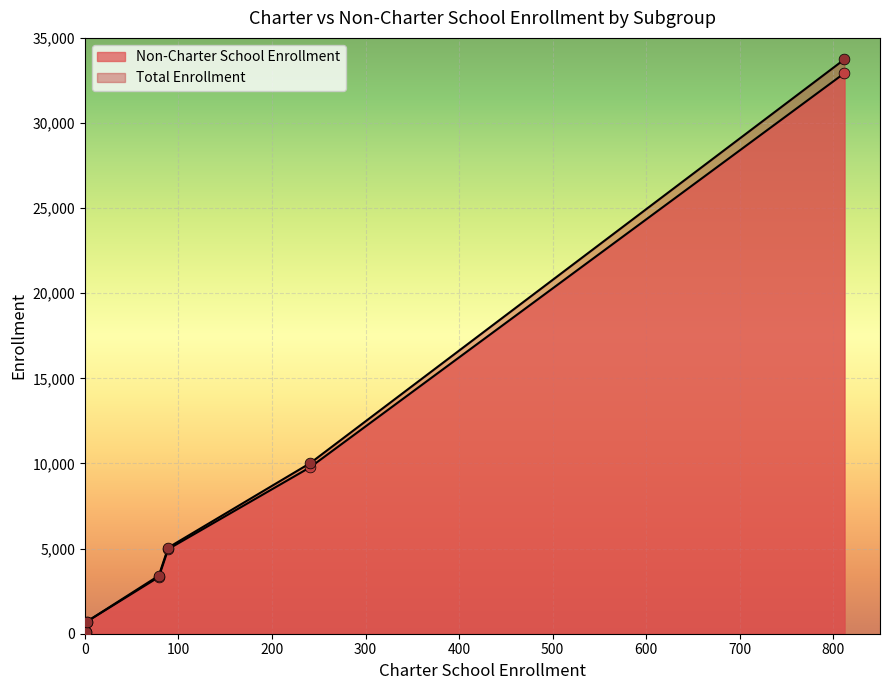

Which series reaches the maximum Y coordinate?

Total Enrollment